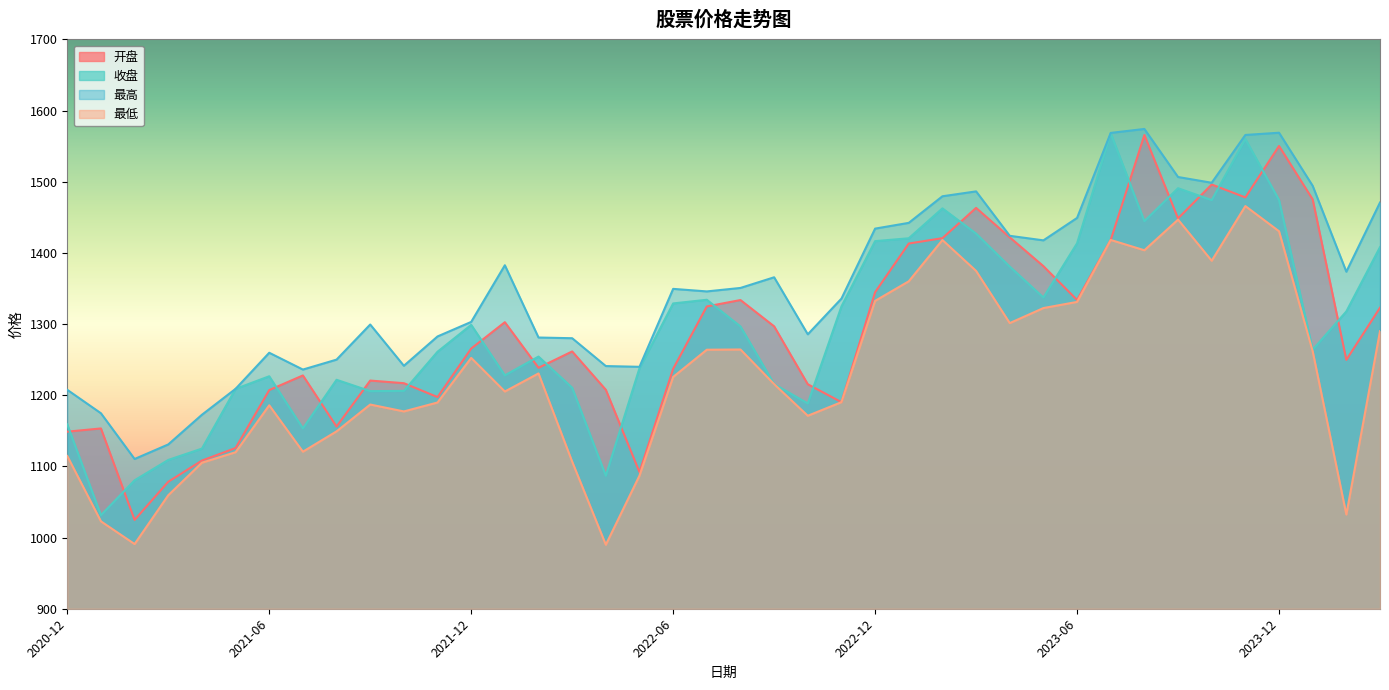

List the labels in order of 开盘 value, smallest first.

2021-02, 2021-03, 2022-05, 2021-04, 2021-05, 2020-12, 2021-01, 2021-08, 2022-11, 2021-11, 2021-06, 2022-04, 2022-10, 2021-10, 2021-09, 2021-07, 2022-06, 2022-02, 2024-02, 2022-03, 2021-12, 2022-09, 2022-01, 2024-03, 2022-07, 2022-08, 2023-06, 2022-12, 2023-05, 2023-01, 2023-07, 2023-02, 2023-04, 2023-09, 2023-03, 2024-01, 2023-11, 2023-10, 2023-12, 2023-08